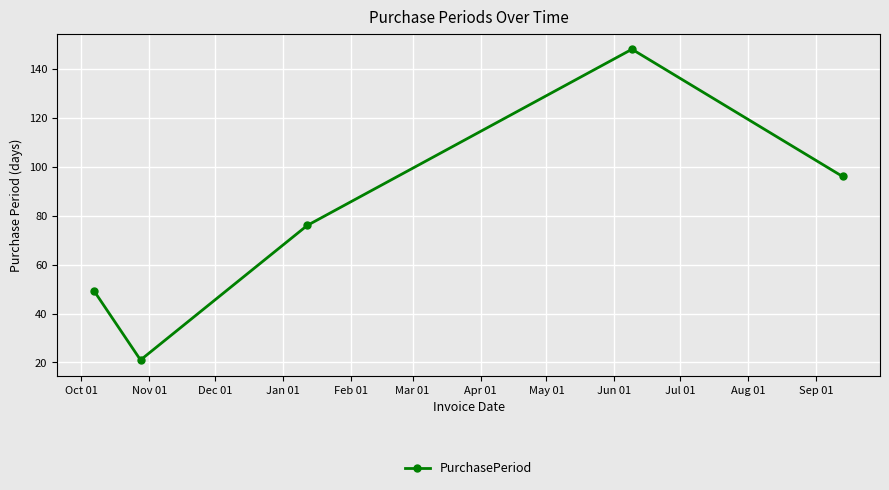

Reading left to right, what are all the values shown in this chart?

49	21	76	148	96